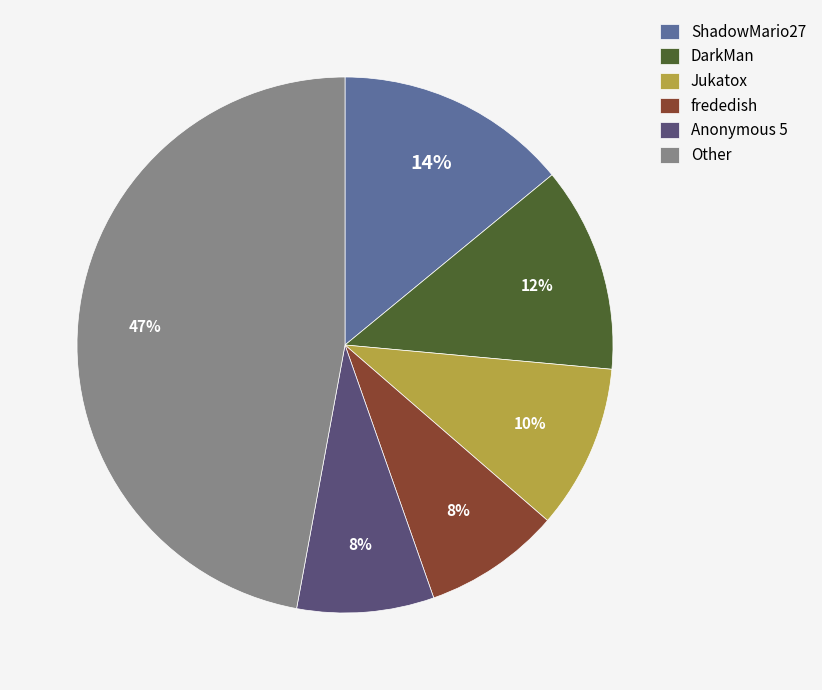

The frededish slice represents 8% of the pie. True or false?

True